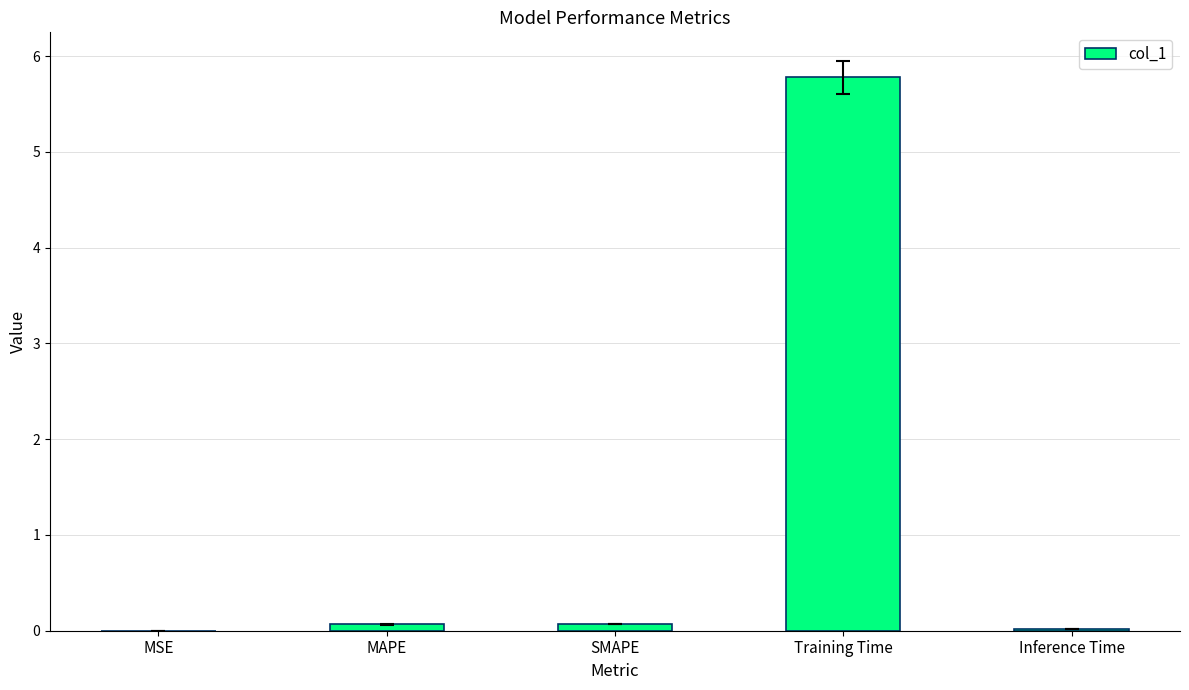

What is the sum of all values?

5.9